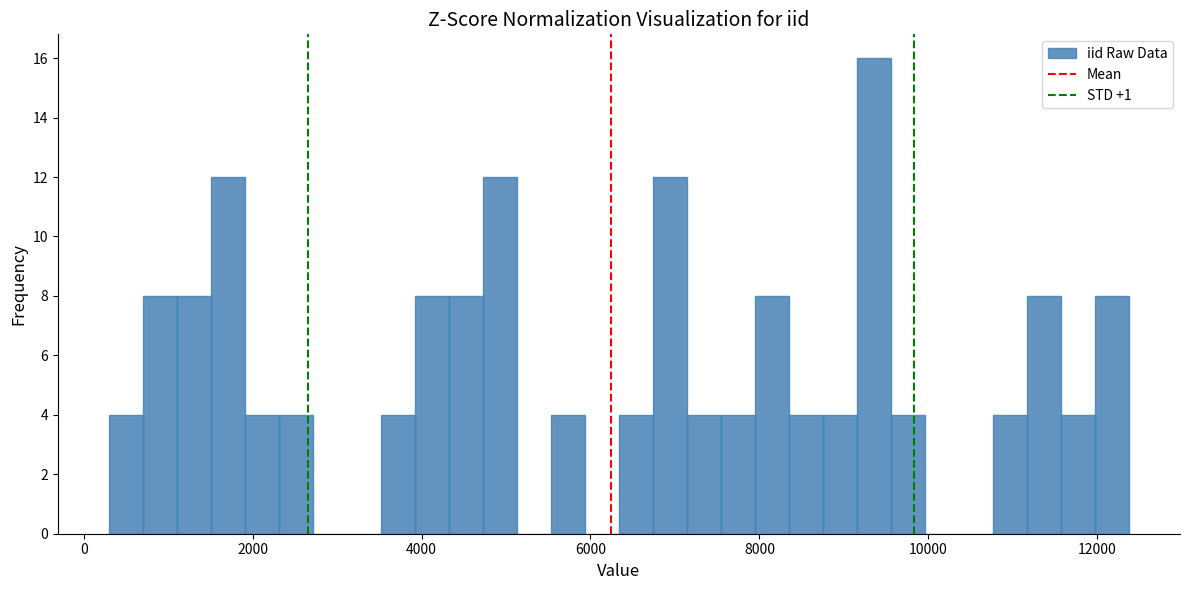

Around what value on the x-axis is the tallest bar? Give the approximate position of its centre, as read against the axis.

9400